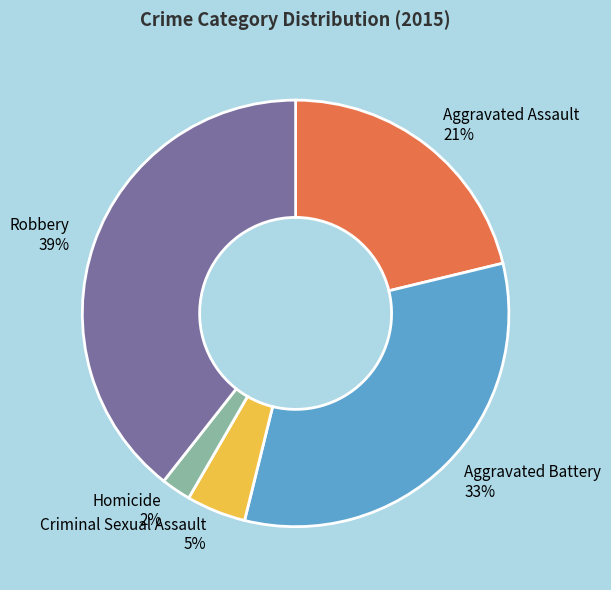

Between Criminal Sexual Assault and Homicide, which is larger?

Criminal Sexual Assault